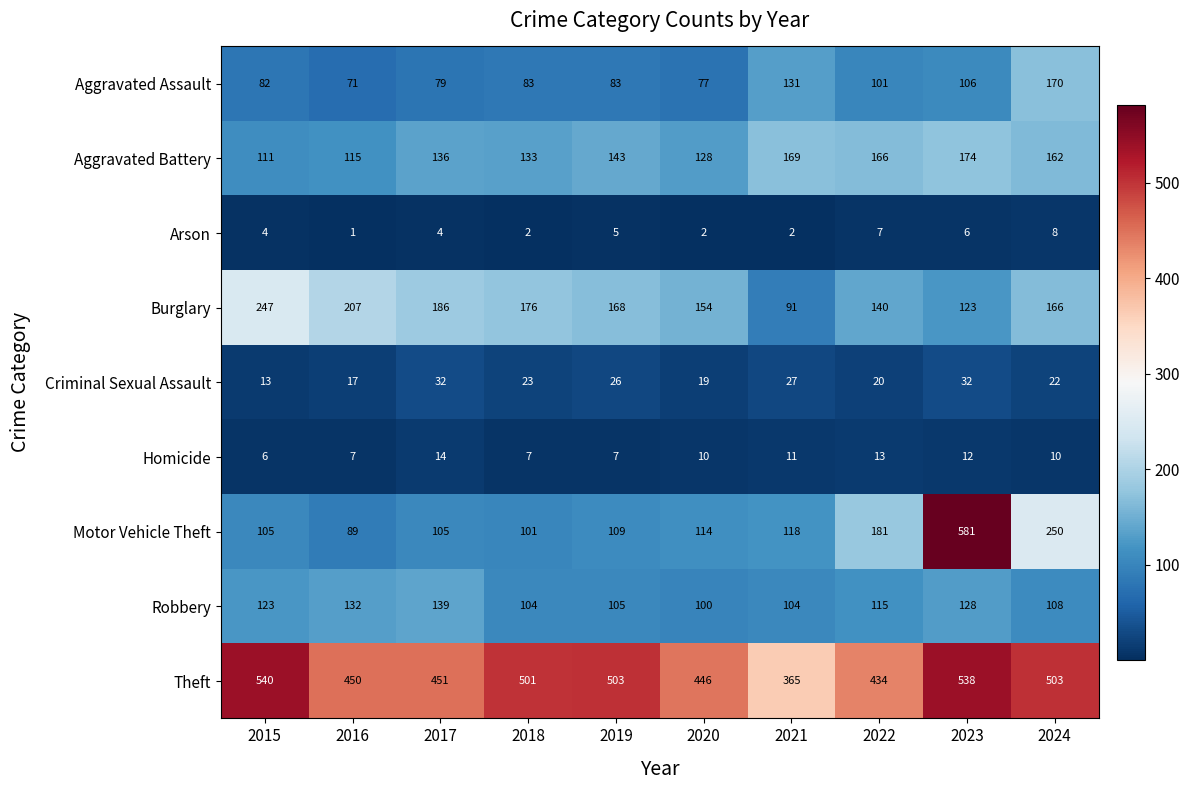

What is the sum of all Theft values?

4731